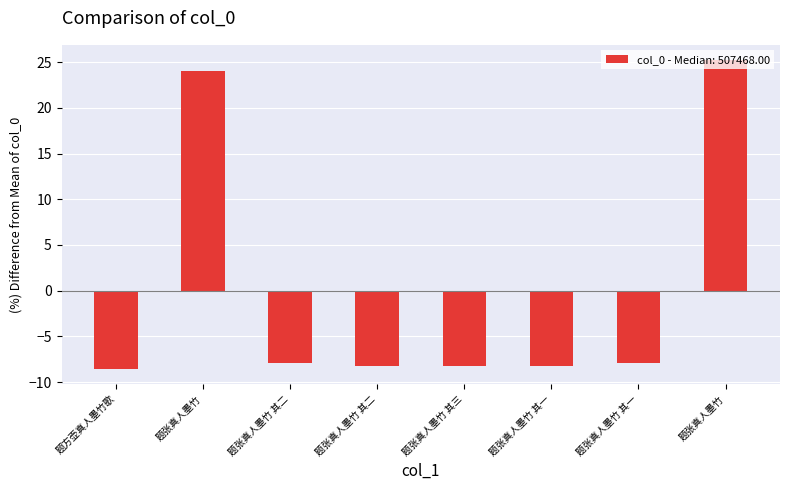

Are the bars grouped side by side (vs. stacked)?

No